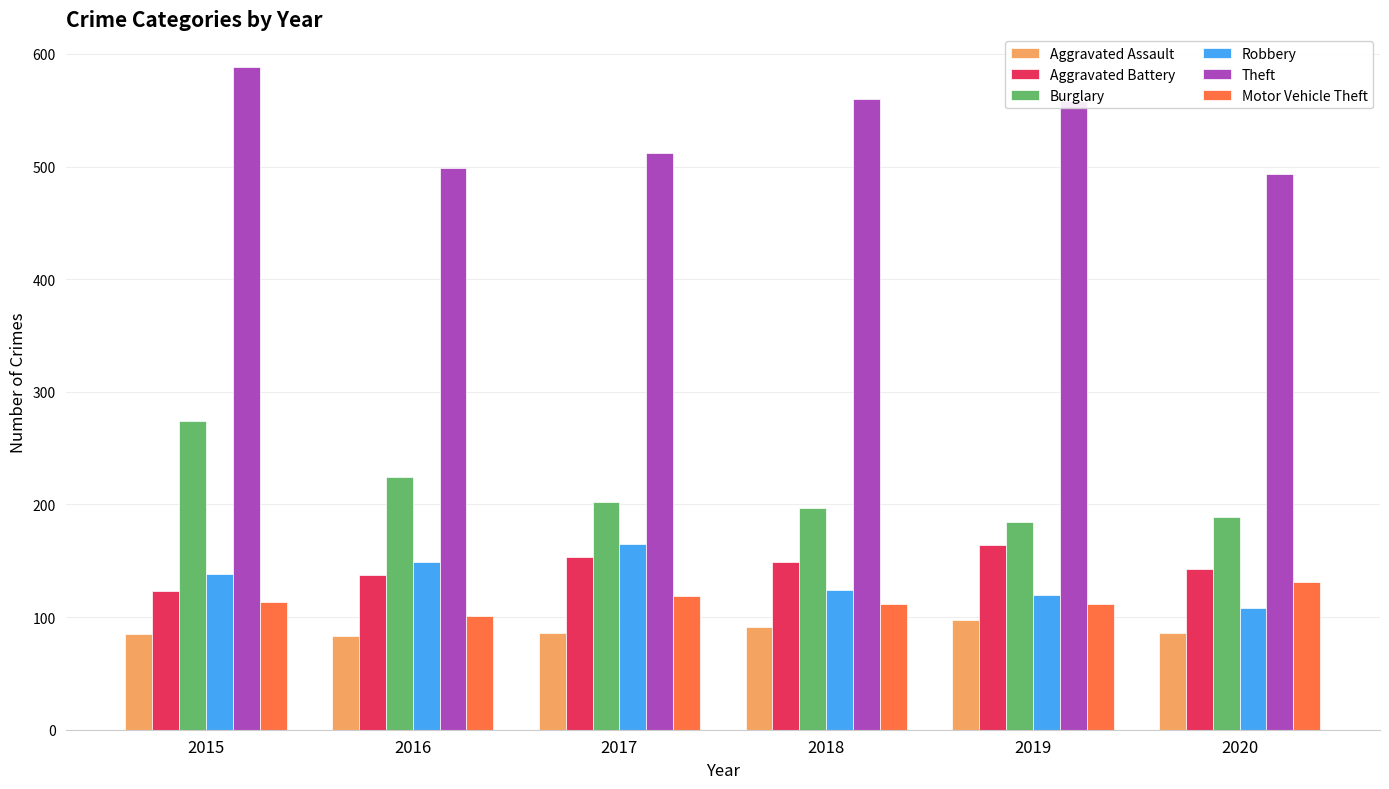

What is the difference between the maximum and second lowest values in the Burglary series?

85